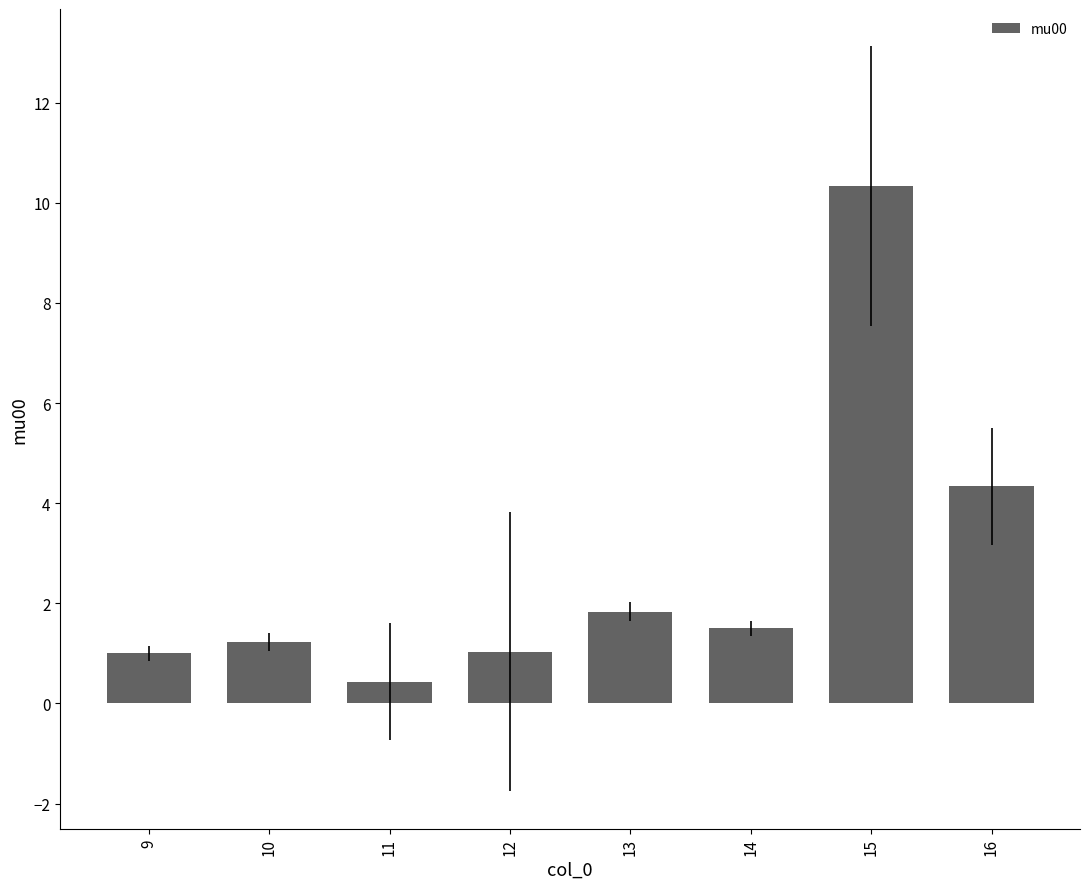

What is the difference between the second highest and second lowest values?

3.3